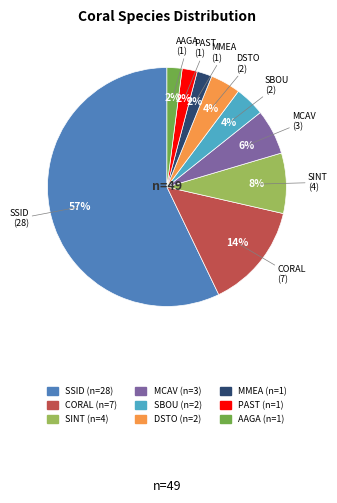

Count the number of slices in the pie.

9